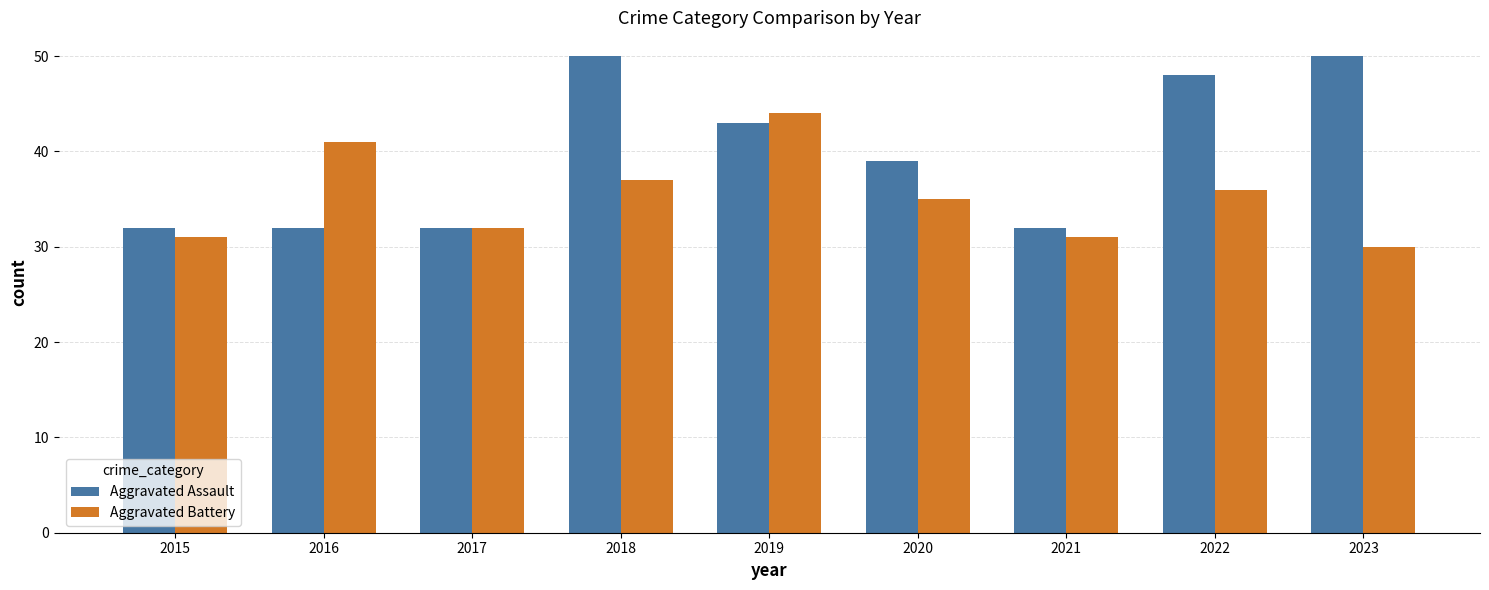

What is the average value of the Aggravated Assault series?

40